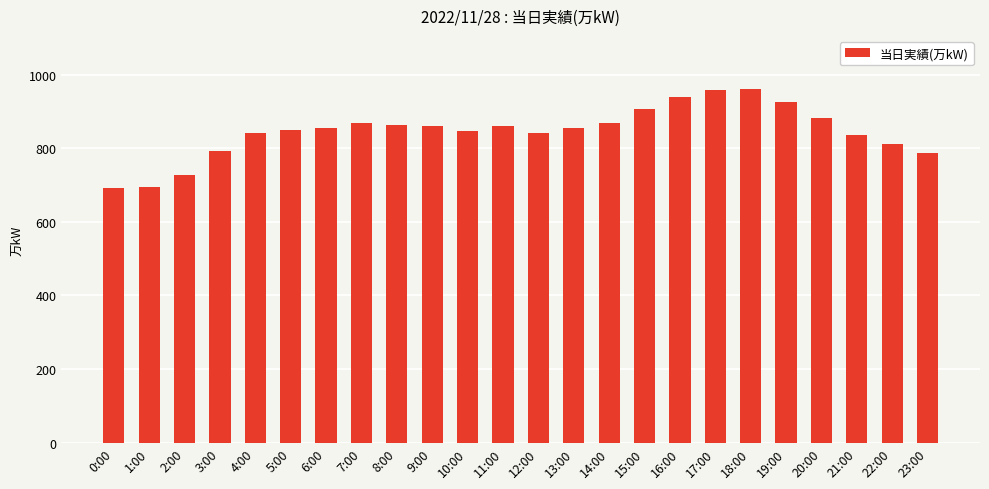

What is the difference between the maximum and second lowest values?

266